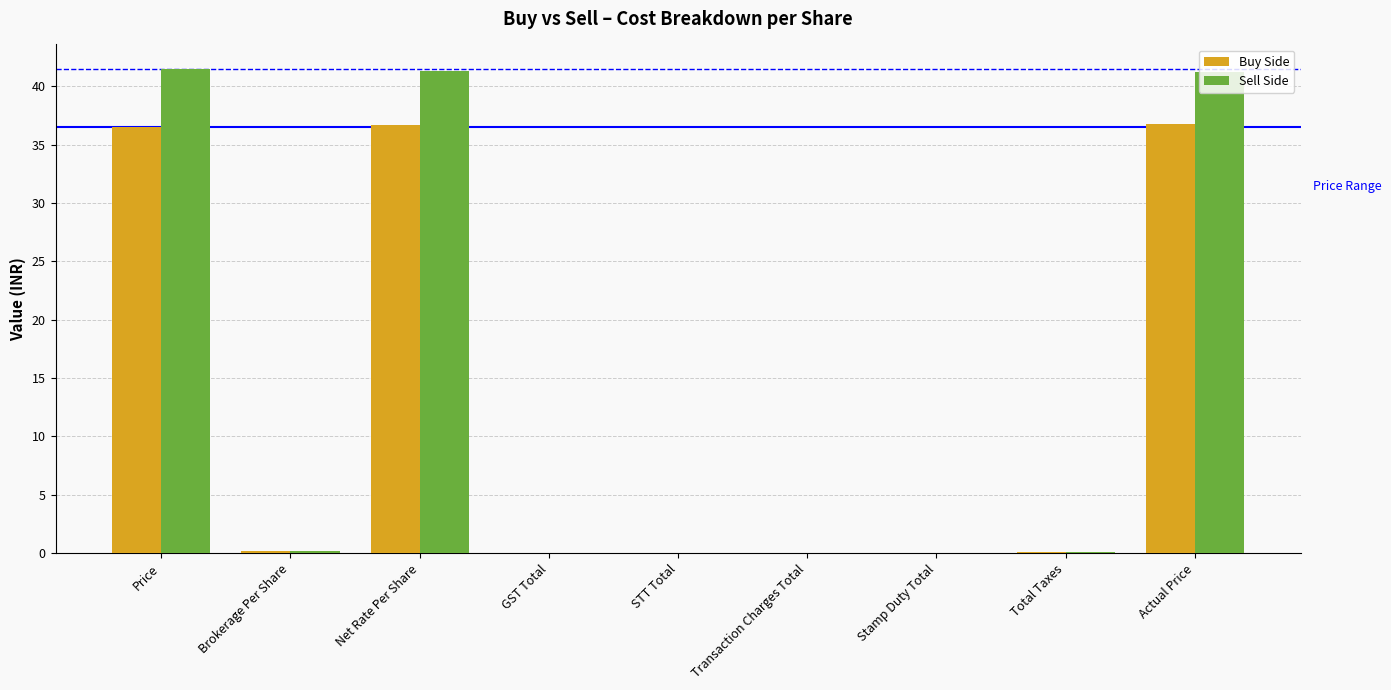

Read the Sell Side value at Price.

41.5